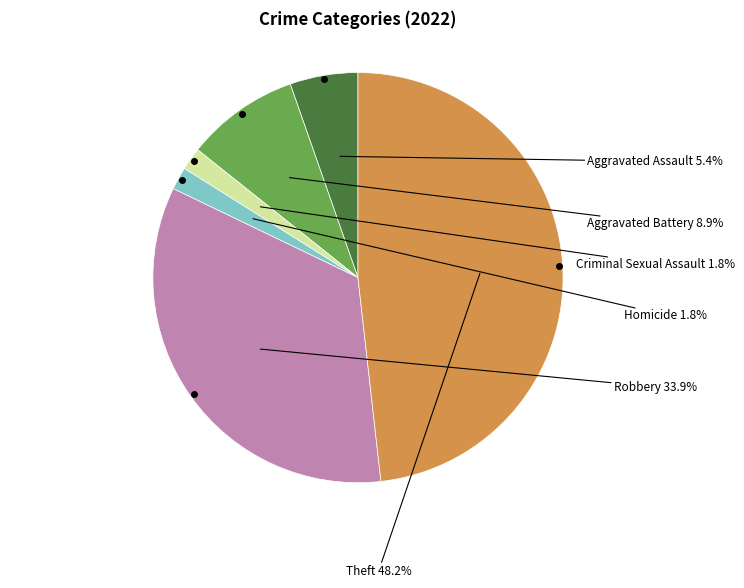

To the nearest percent, what is the average slice percentage?

17%